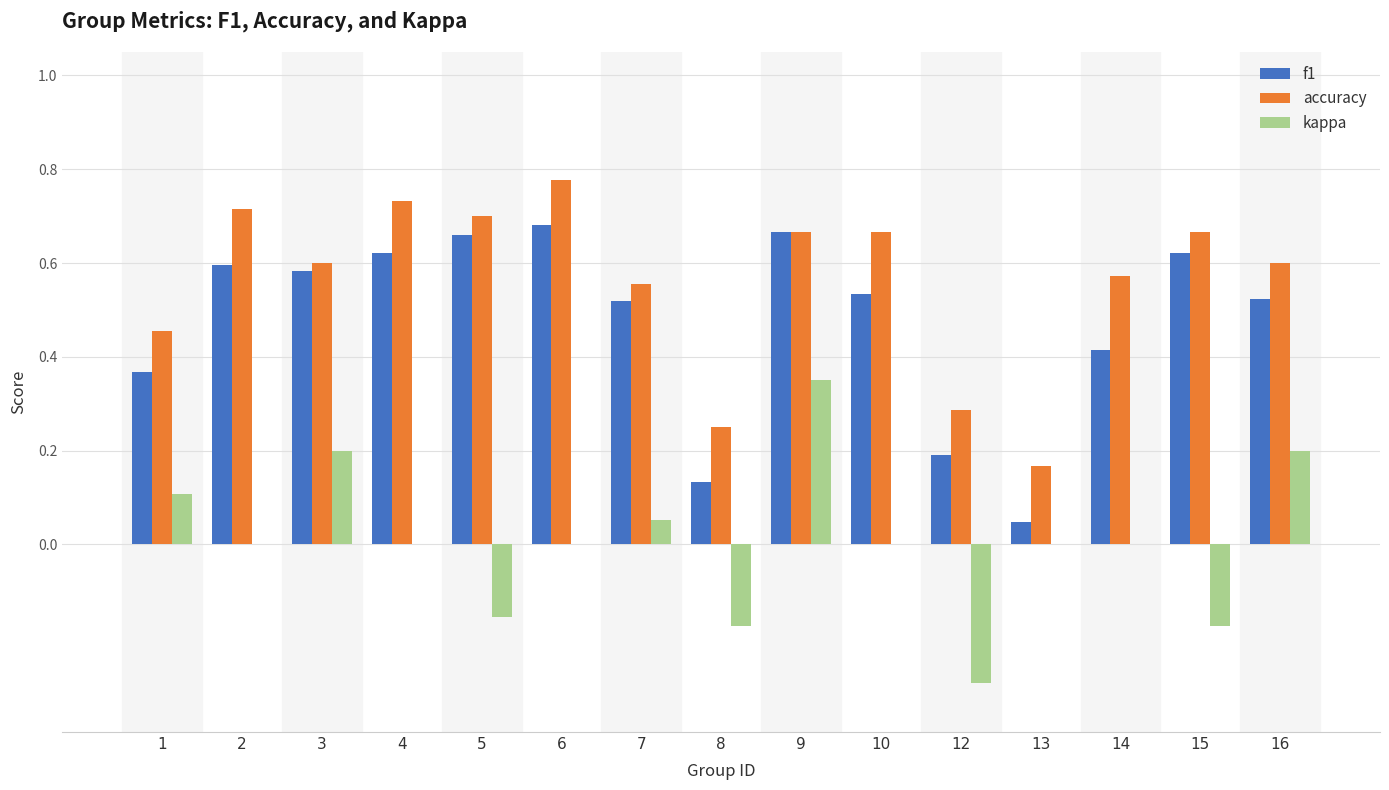

True or false: kappa has a value of 0.0 at 14.

True